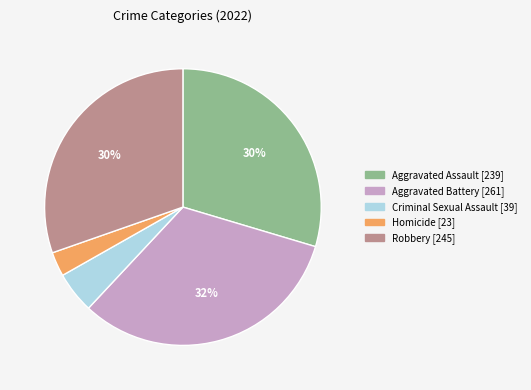

Do Robbery and Aggravated Battery together represent more than half of the pie?

Yes